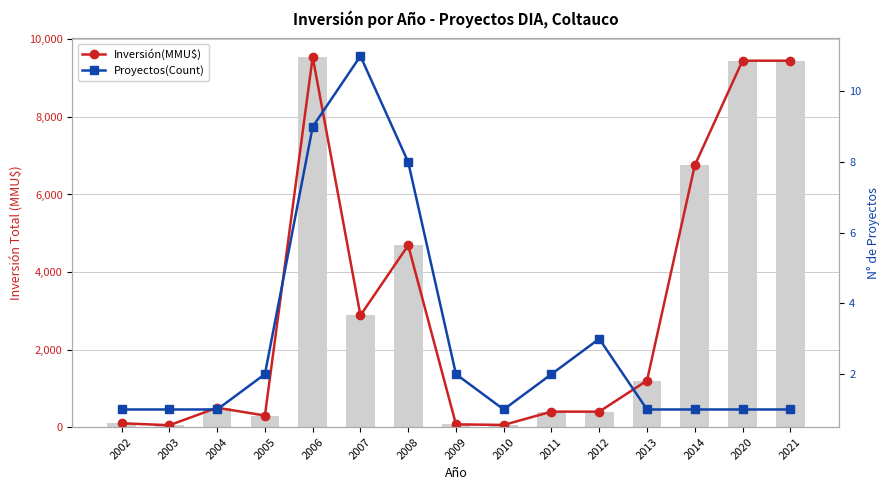

At which category is the sum across all series the highest?

2006